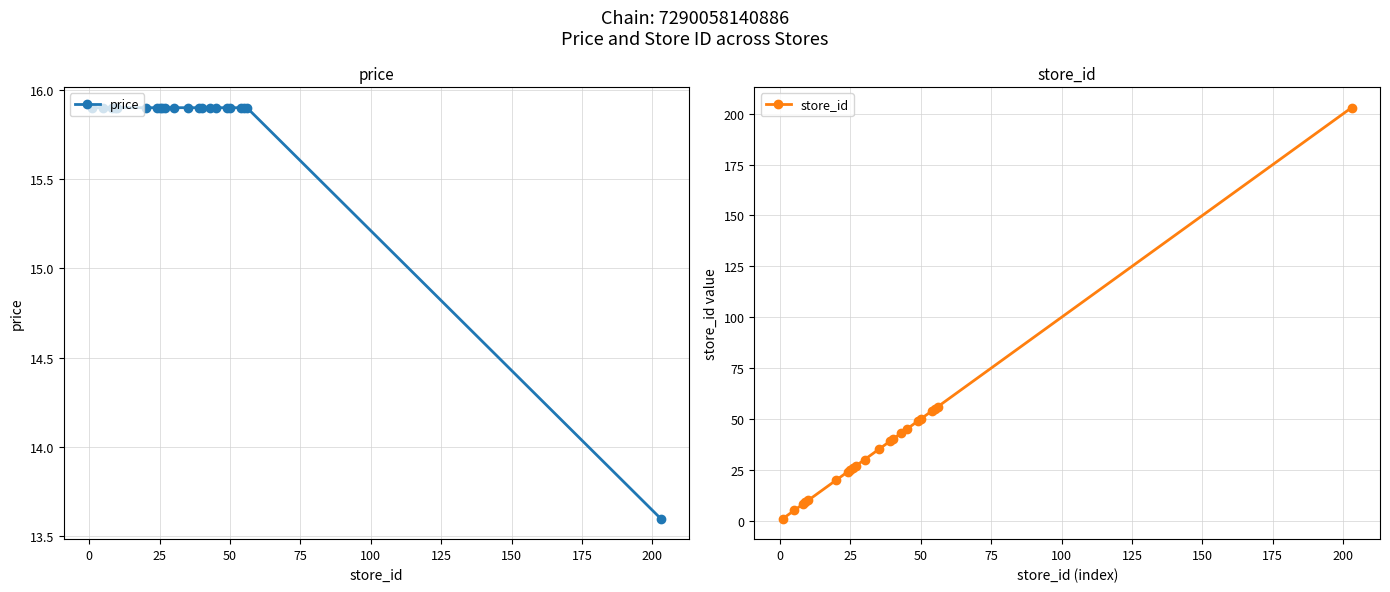

Reading right to left, list all the values displayed in this chart.

price: 13.6	15.9	15.9	15.9	15.9	15.9	15.9	15.9	15.9	15.9	15.9	15.9	15.9	15.9	15.9	15.9	15.9	15.9	15.9	15.9	15.9	15.9
store_id: 203.0	56.0	55.0	54.0	50.0	49.0	45.0	43.0	40.0	39.0	35.0	30.0	27.0	26.0	25.0	24.0	20.0	10.0	9.0	8.0	5.0	1.0